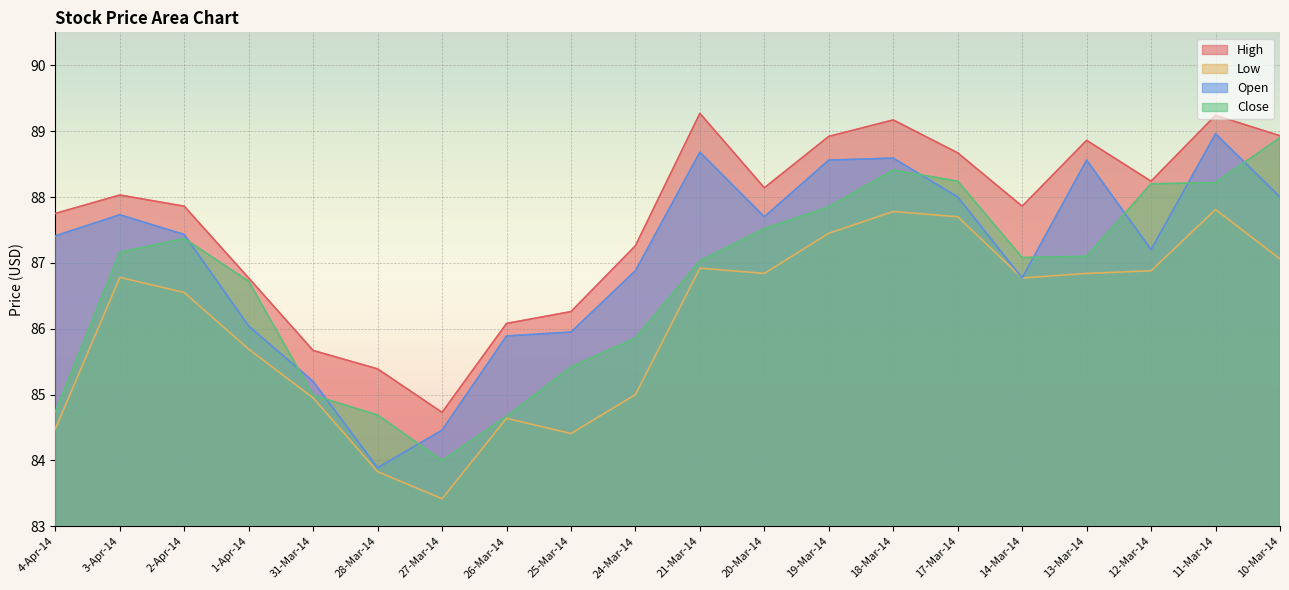

How many distinct data groups are displayed?

4